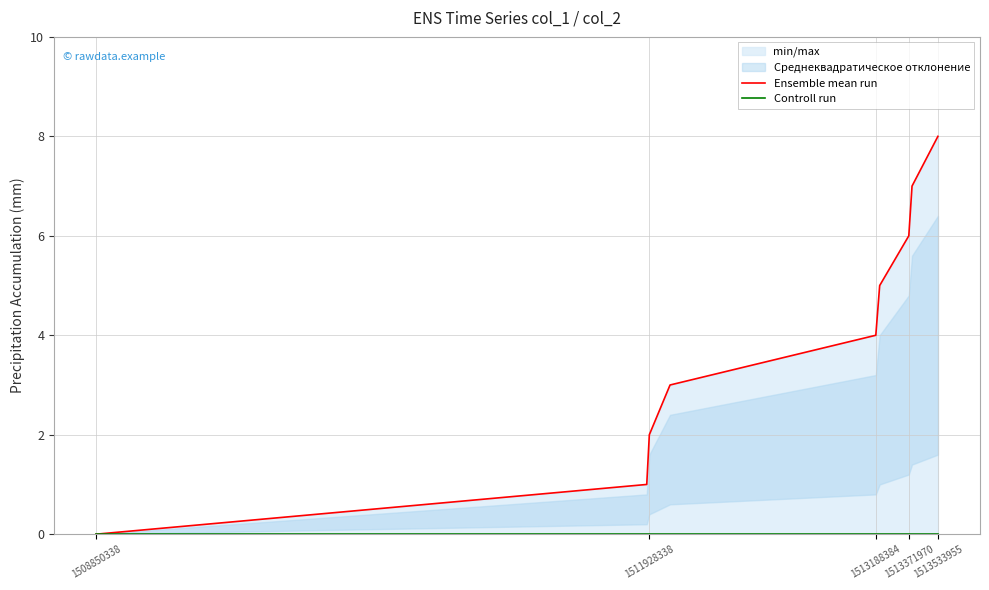

Between 1513371970 and 6, which series saw the biggest shift?

Ensemble mean run